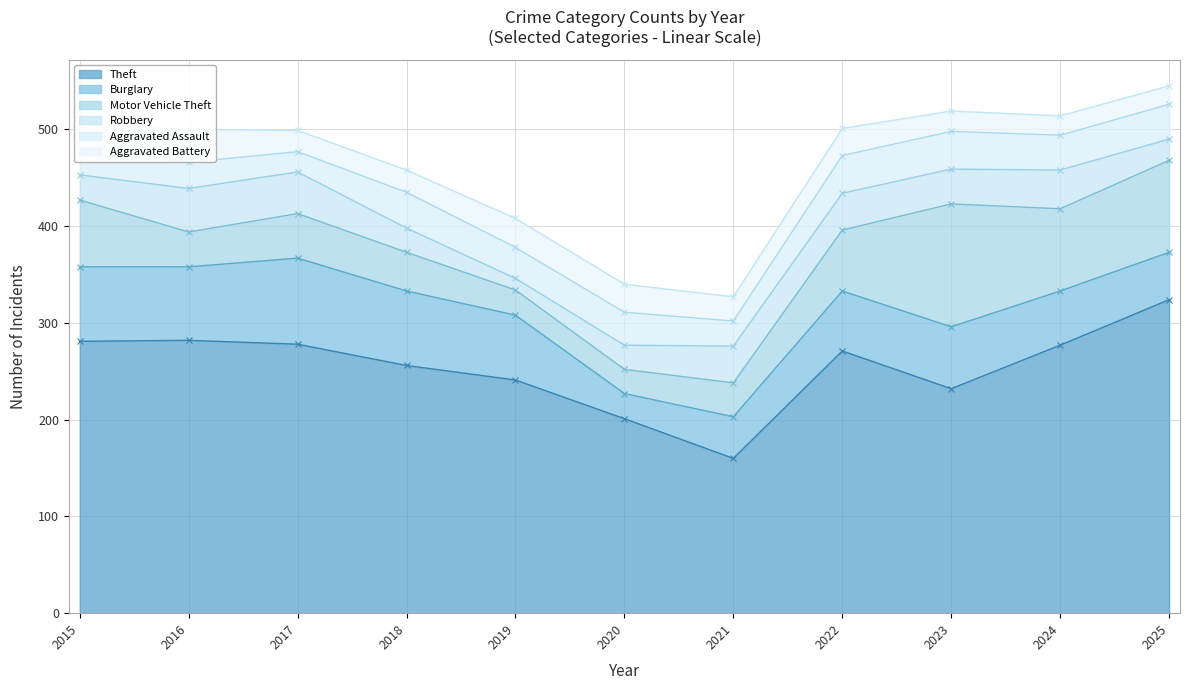

What is the sum of the Motor Vehicle Theft values at 2016 and 2017?

82